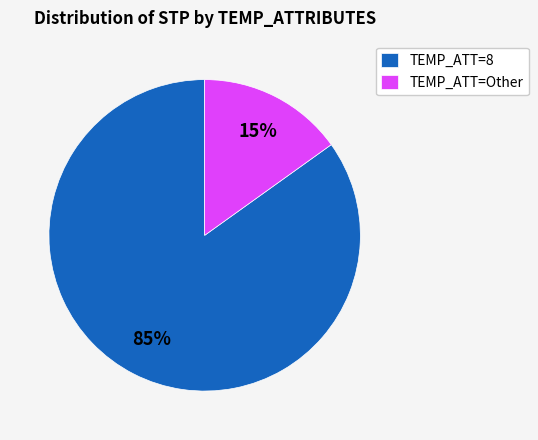

Do TEMP_ATT=Other and TEMP_ATT=8 together represent more than half of the pie?

Yes